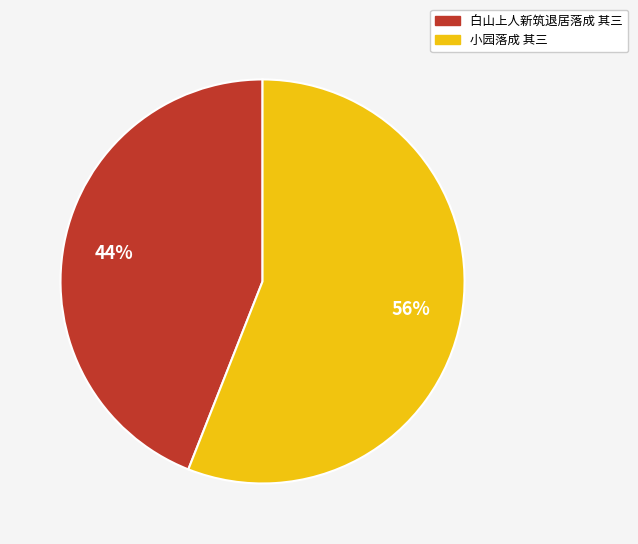

Is it true that 小园落成 其三 is 68% of the pie?

False